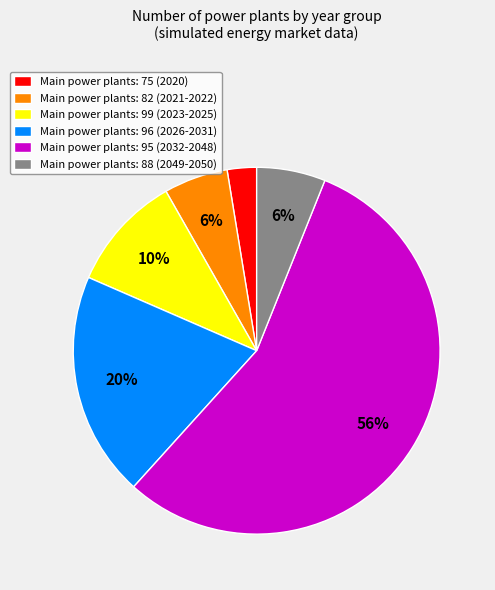

Is there any slice that represents more than half of the pie?

Yes